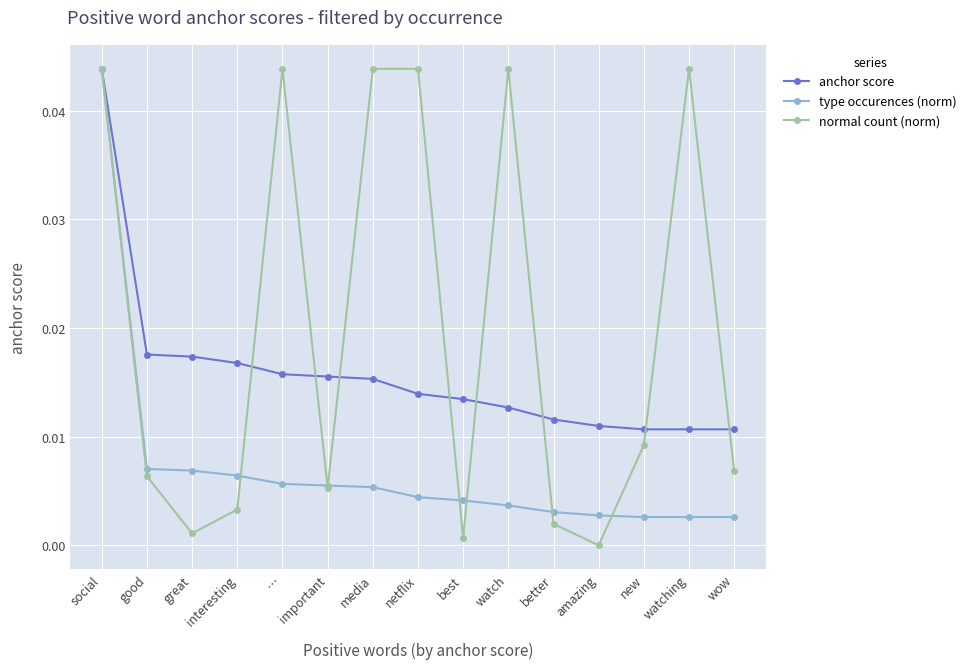

At best, list the series in order from smallest to largest.

normal count (norm), type occurences (norm), anchor score